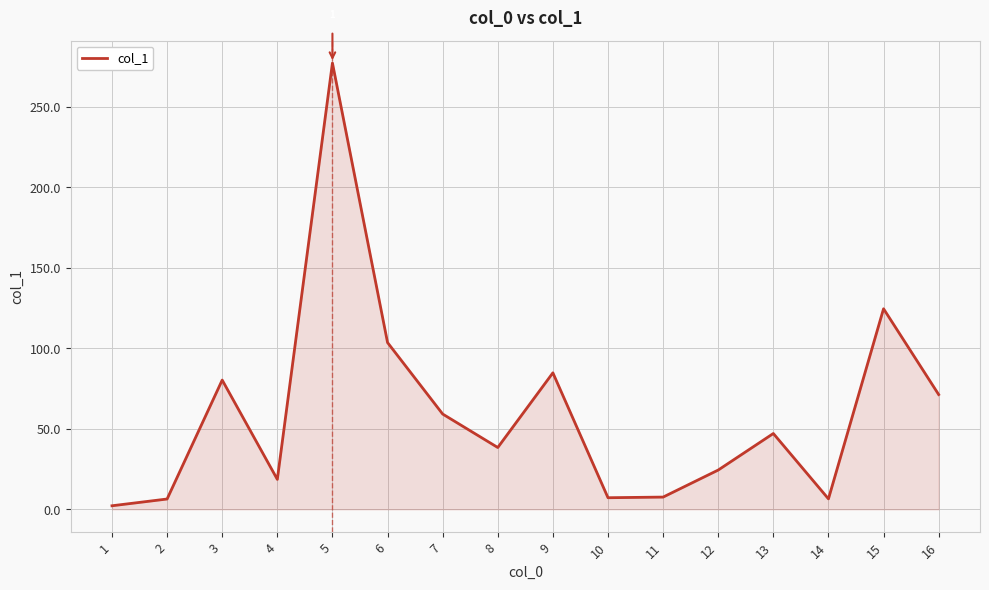

Which category has the lowest value across all series?

1